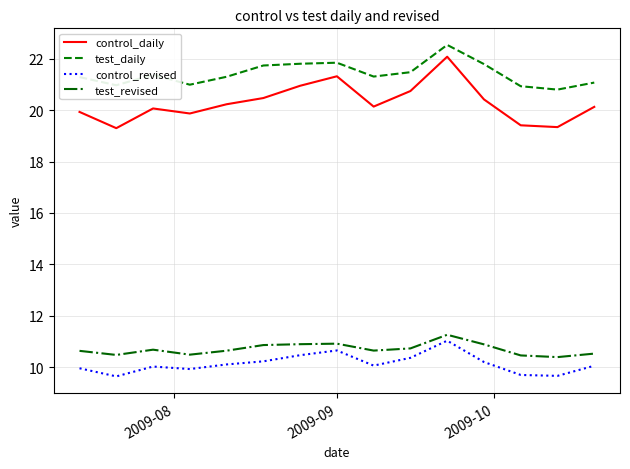

What is the maximum value shown in the chart?

22.5